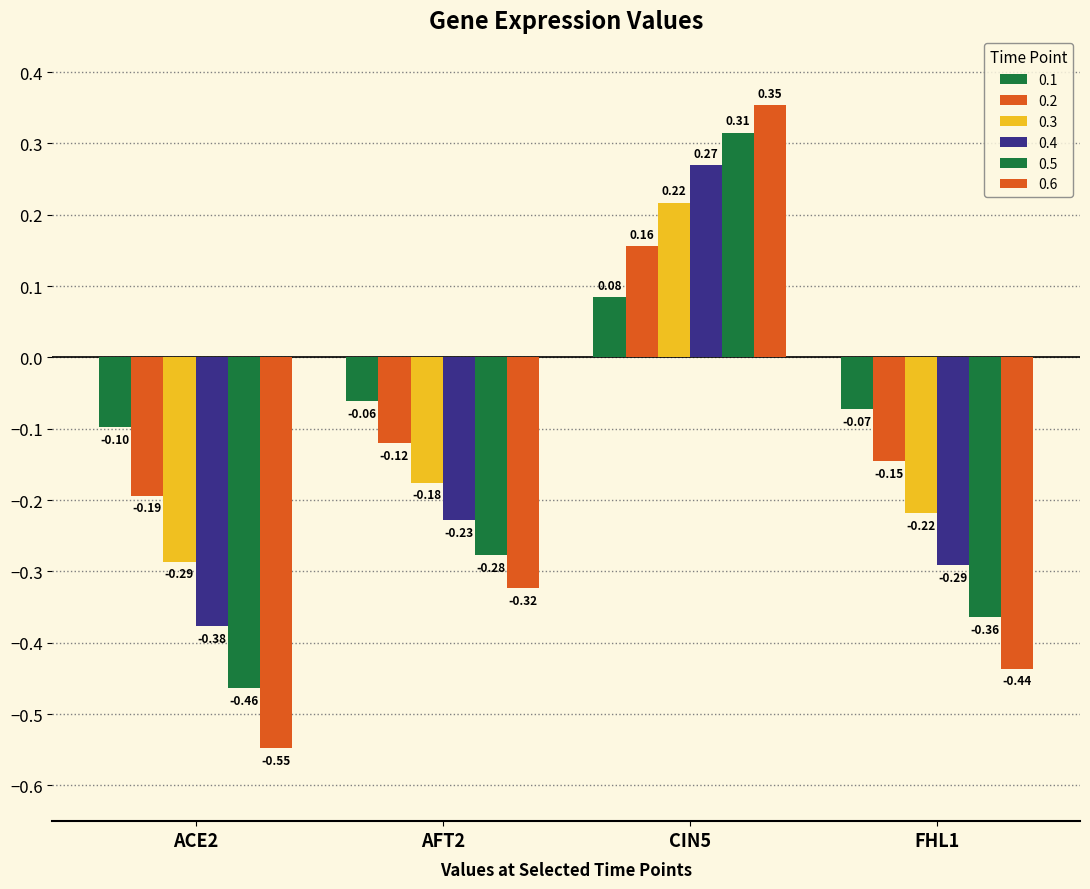

Which series changed the most between ACE2 and FHL1?

0.6